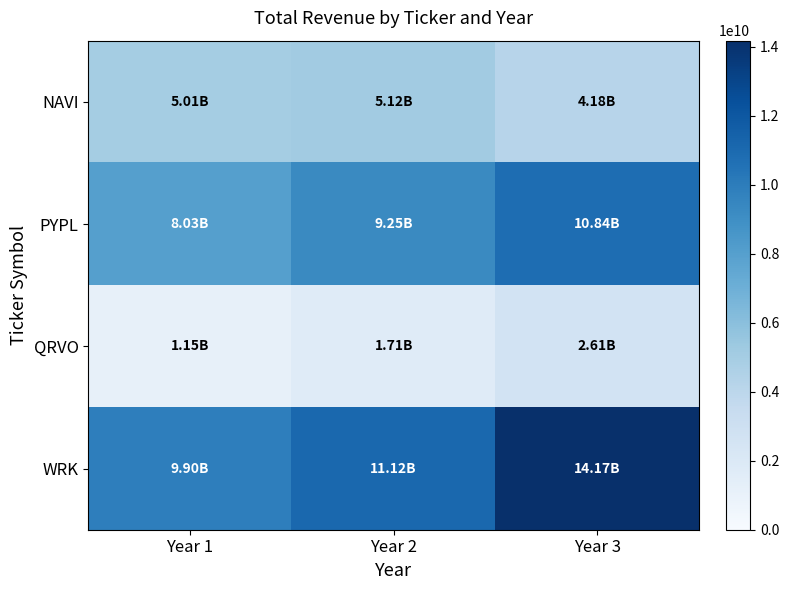

Reading right to left, extract all data points from this chart.

NAVI: Year 3=4183000000	Year 2=5115000000	Year 1=5015000000
PYPL: Year 3=10842000000	Year 2=9248000000	Year 1=8025000000
QRVO: Year 3=2610726000	Year 2=1710966000	Year 1=1148231000
WRK: Year 3=14171800000	Year 2=11124800000	Year 1=9895100000